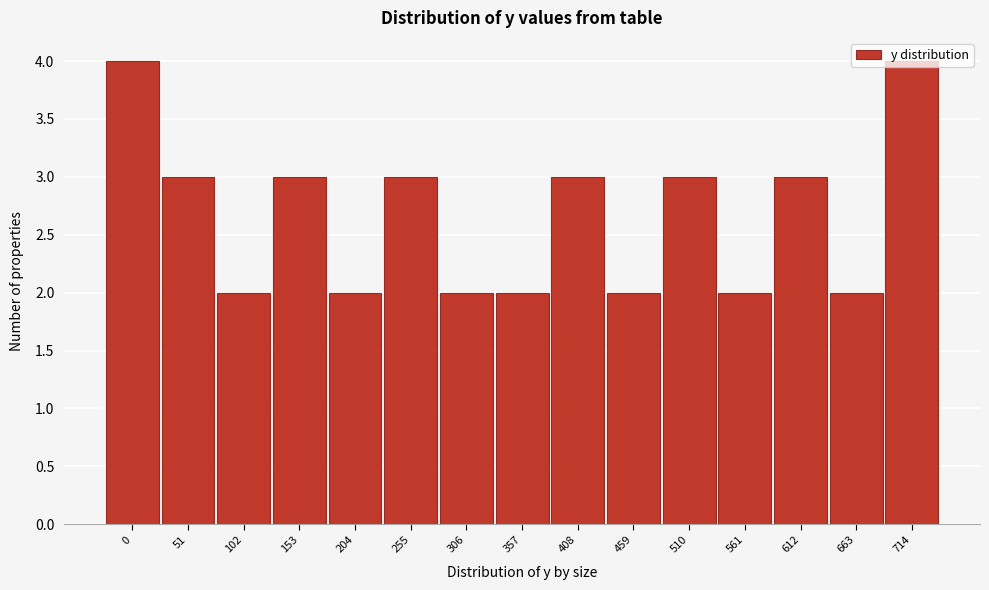

What is the sum of the values at 663 and 306?

4